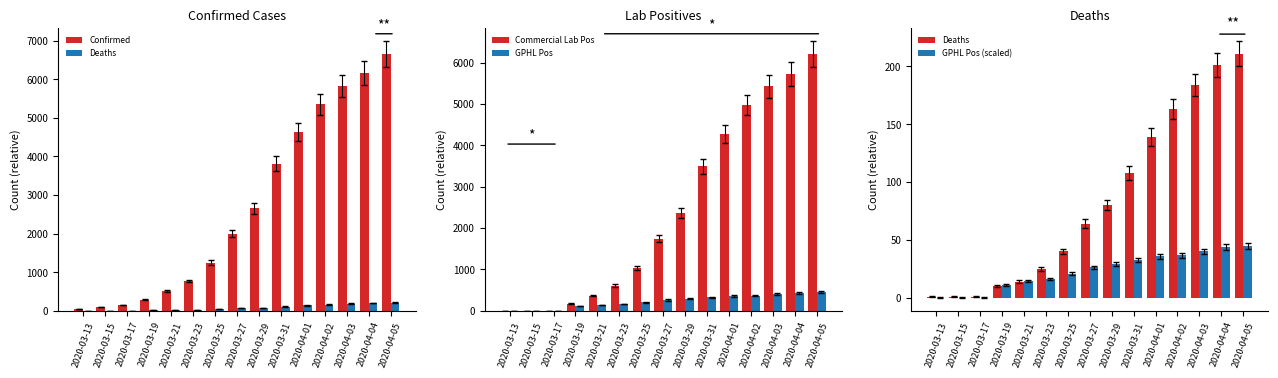

How many values in the Confirmed series are below 2001?

7